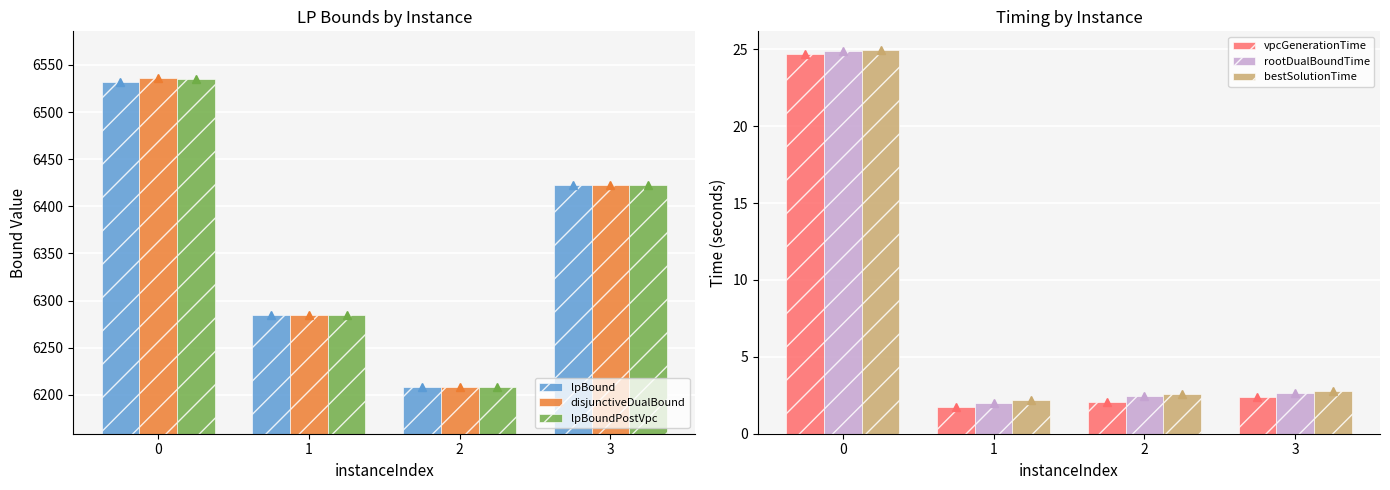

What is the approximate value of bestSolutionTime at 0?

24.9